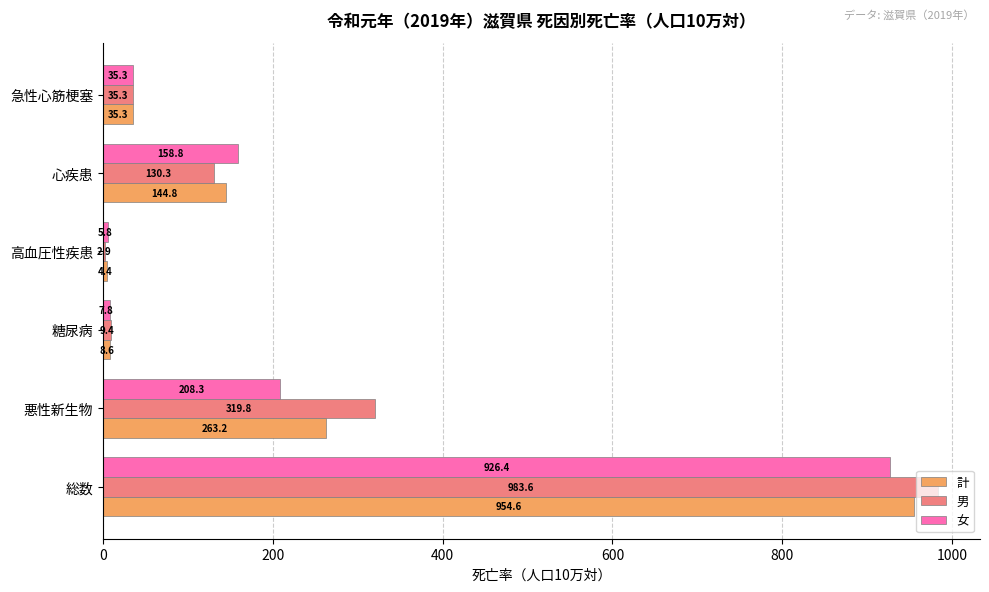

What is the highest value of the 計 series?

954.6